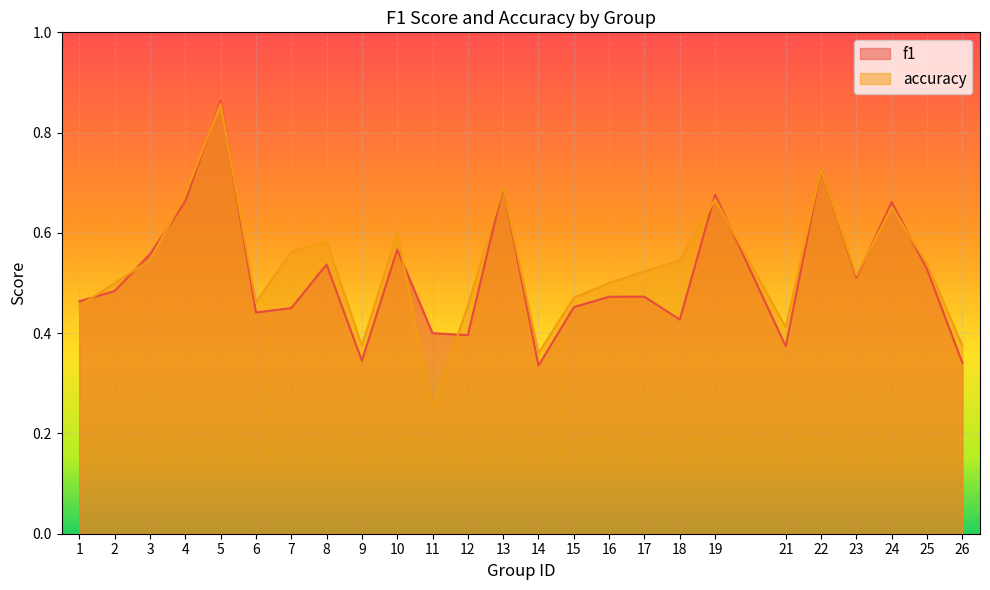

At which label does accuracy reach its minimum?

11